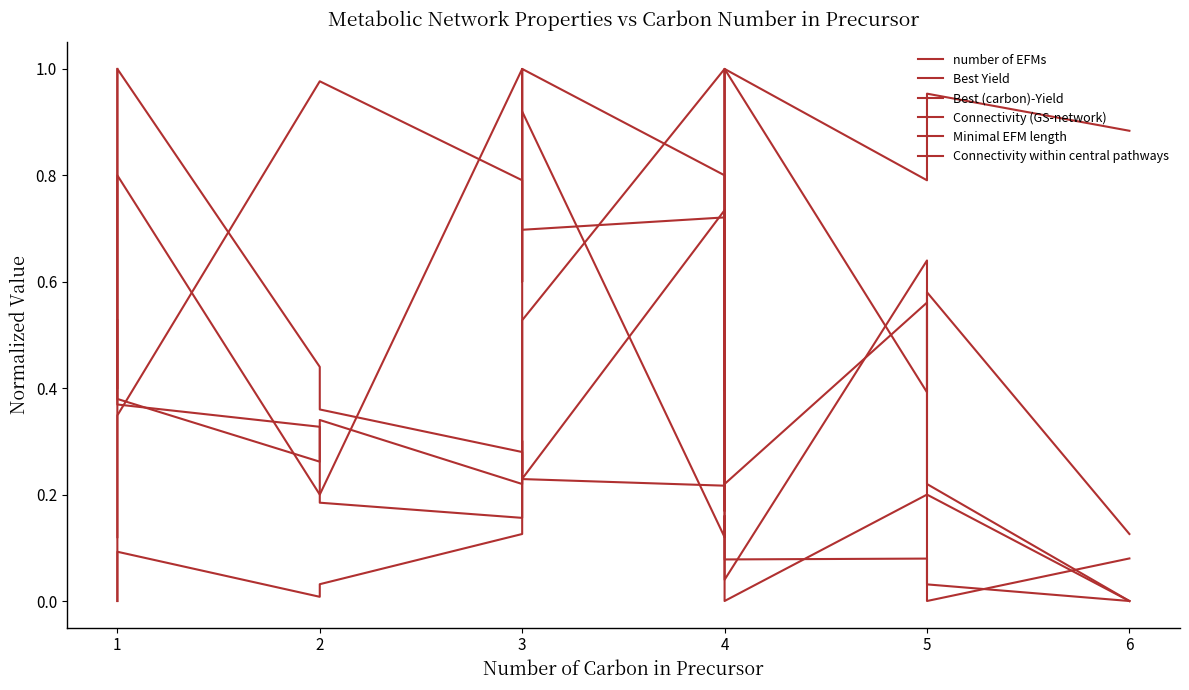

Rank the series by their maximum value, from highest to lowest.

number of EFMs, Best Yield, Best (carbon)-Yield, Connectivity (GS-network), Minimal EFM length, Connectivity within central pathways